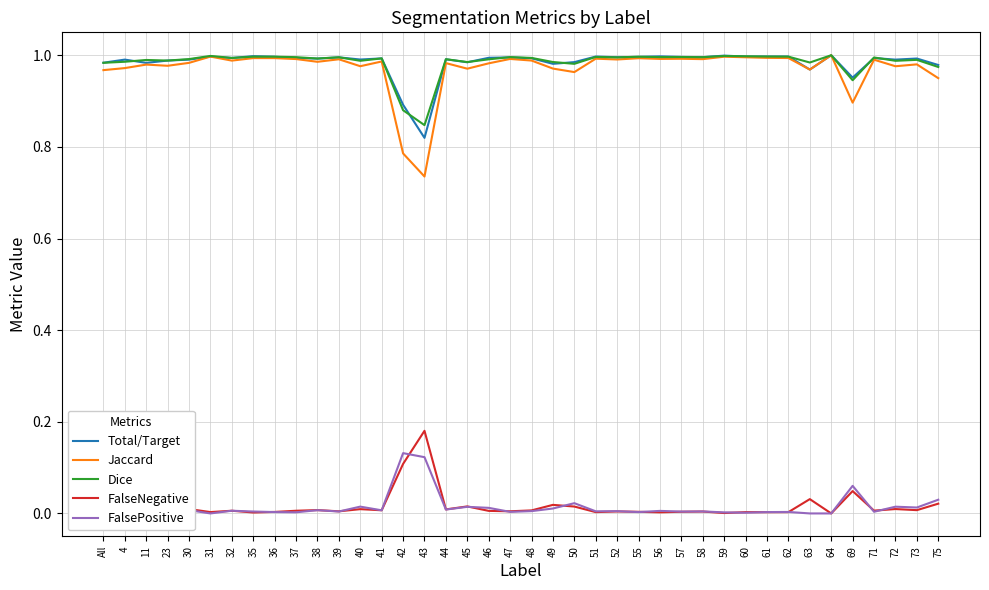

Is the value of FalseNegative at 46 greater than the value of Dice at 39?

No